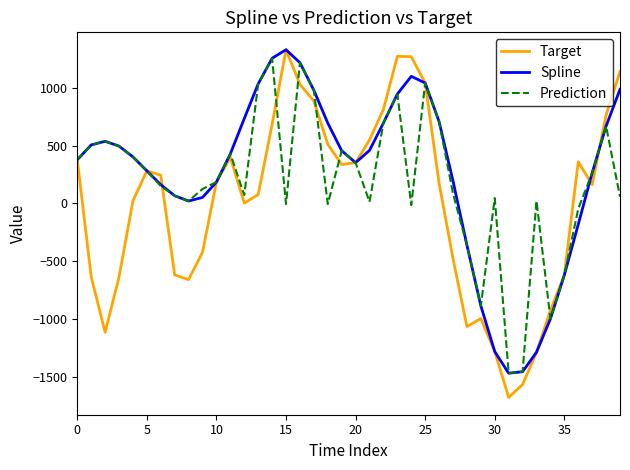

Which series has the widest spread of values?

Target